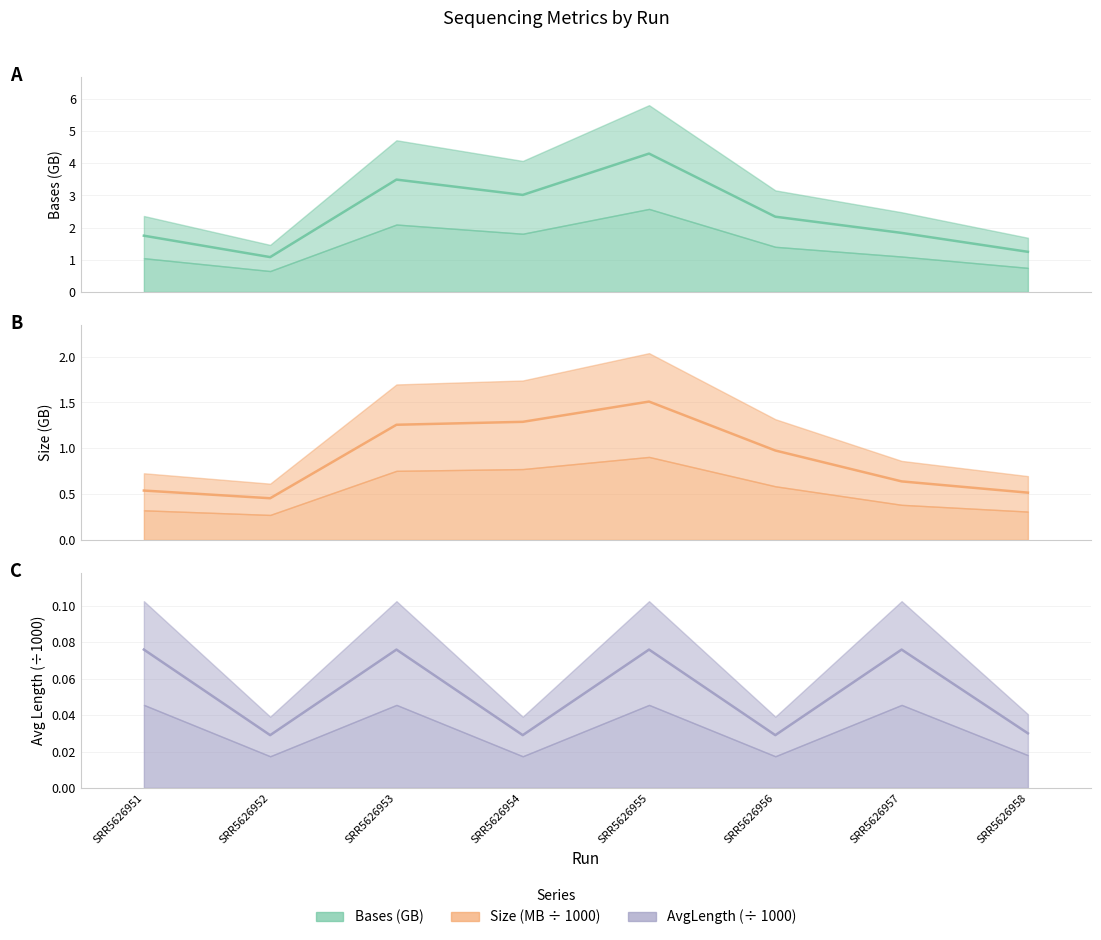

Reading left to right, transcribe all the data shown in this chart.

bases line: 1.7	1.1	3.5	3.0	4.3	2.3	1.8	1.2
size_MB line: 0.5	0.5	1.3	1.3	1.5	1.0	0.6	0.5
avgLength line: 0.1	0.0	0.1	0.0	0.1	0.0	0.1	0.0